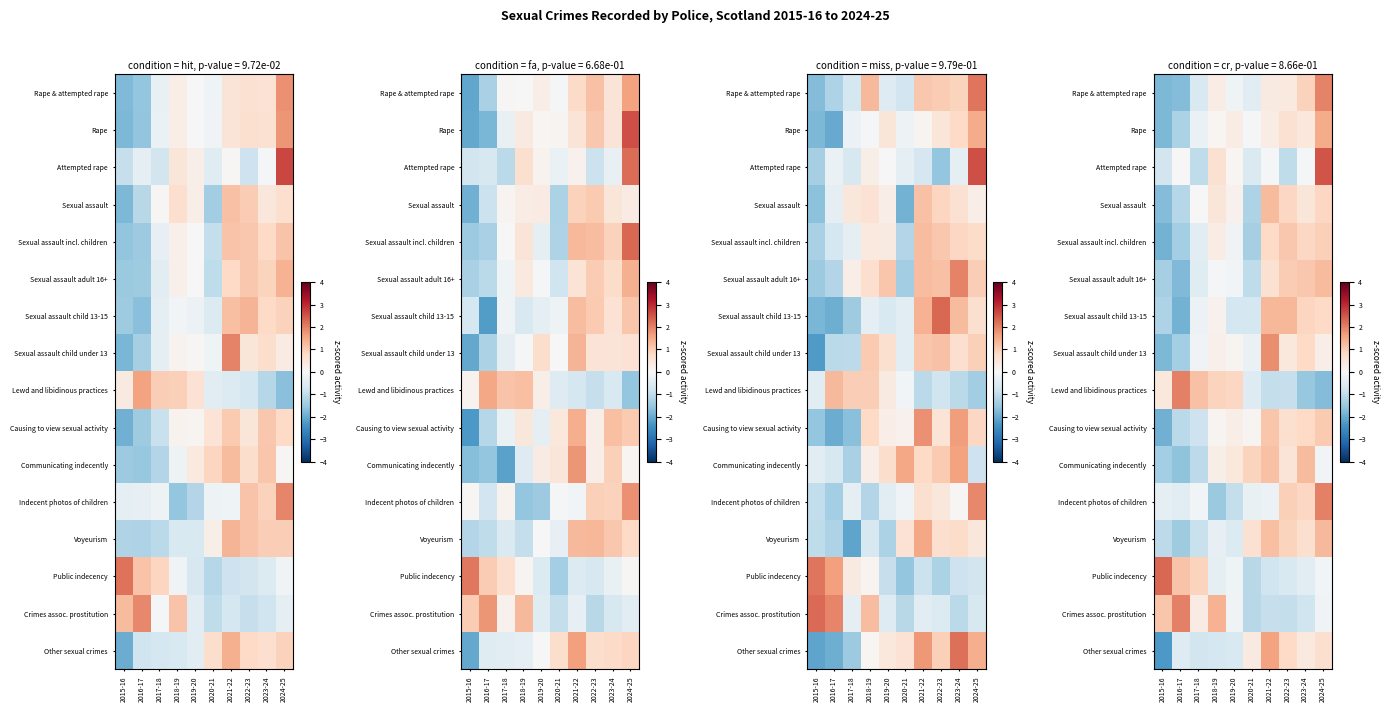

The value of Indecent photos of children at 2019-20 is -1.0. True or false?

True